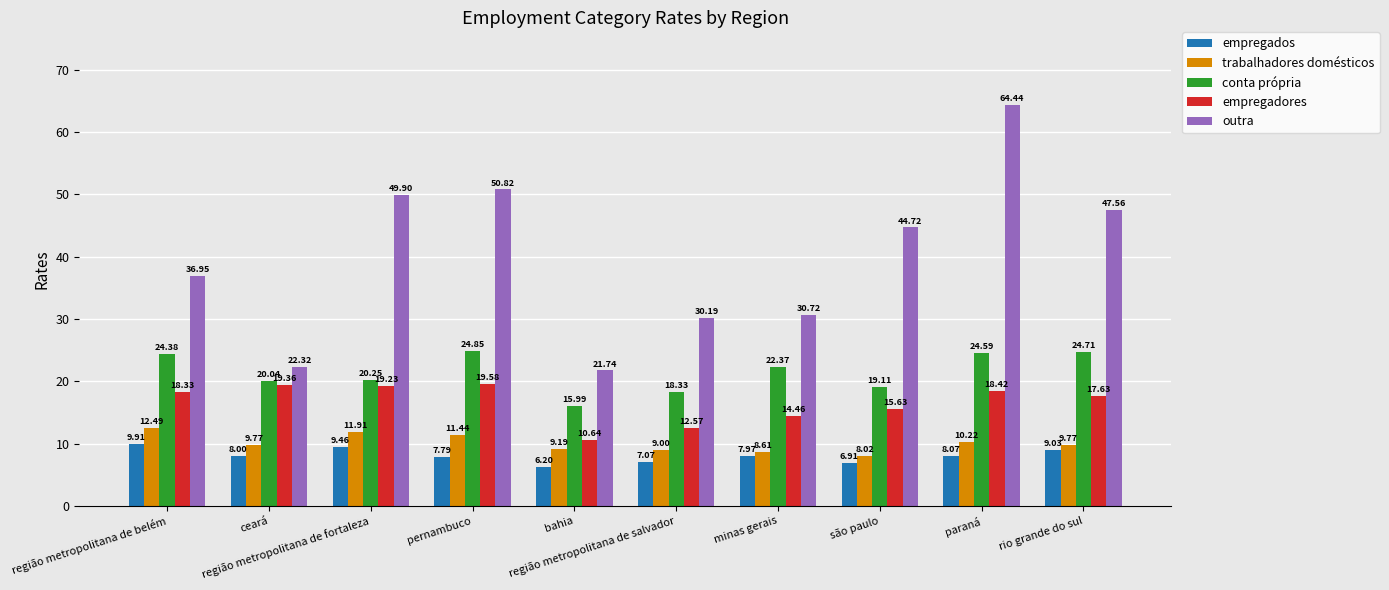

Rank the series at região metropolitana de salvador from lowest to highest value.

empregados, trabalhadores domésticos, empregadores, conta própria, outra